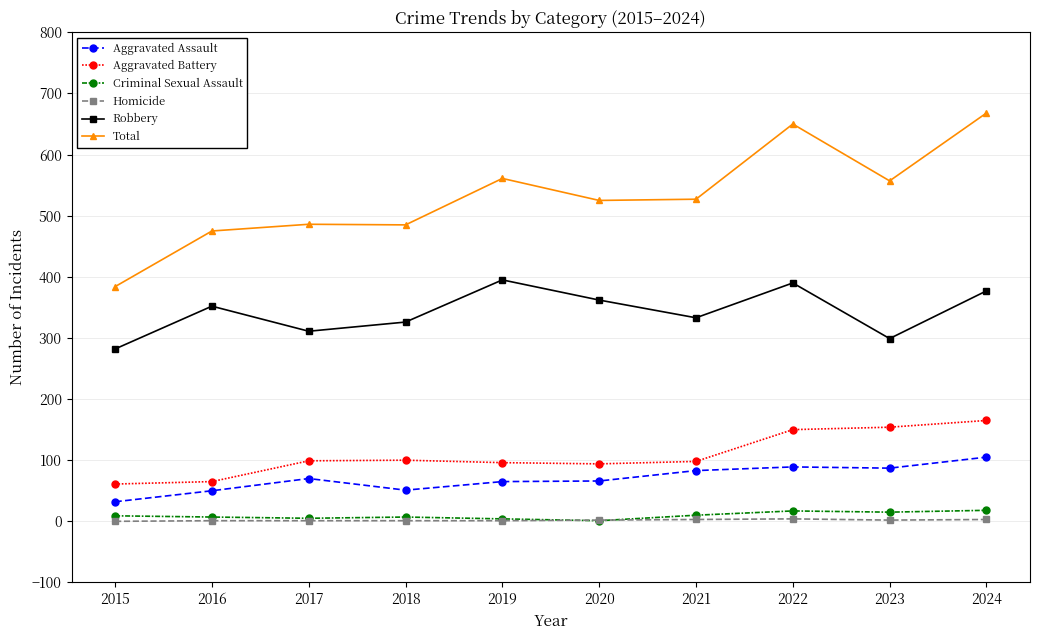

Count the number of data series in this chart.

6